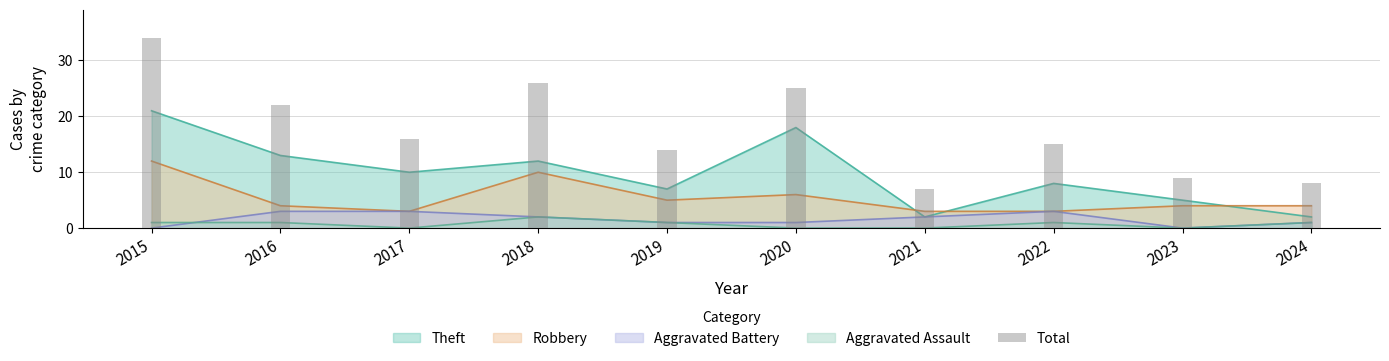

What is the sum of all values?

176